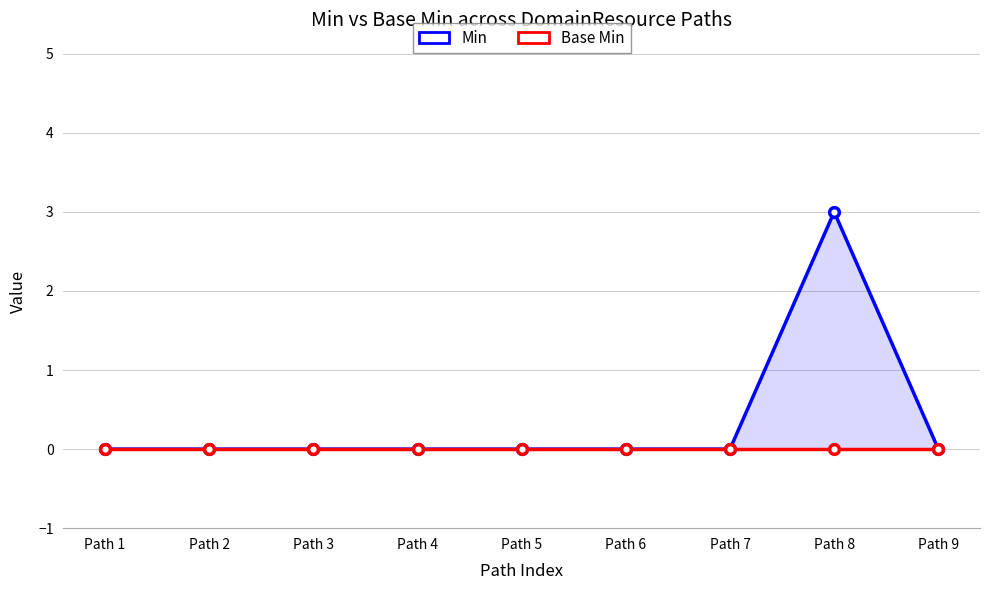

How many values in the Min series exceed 0?

1